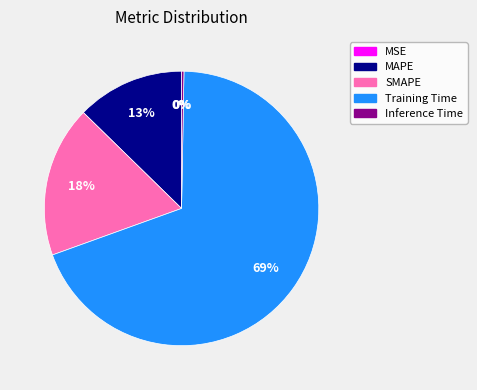

To the nearest percent, what percentage of the pie is SMAPE?

18%